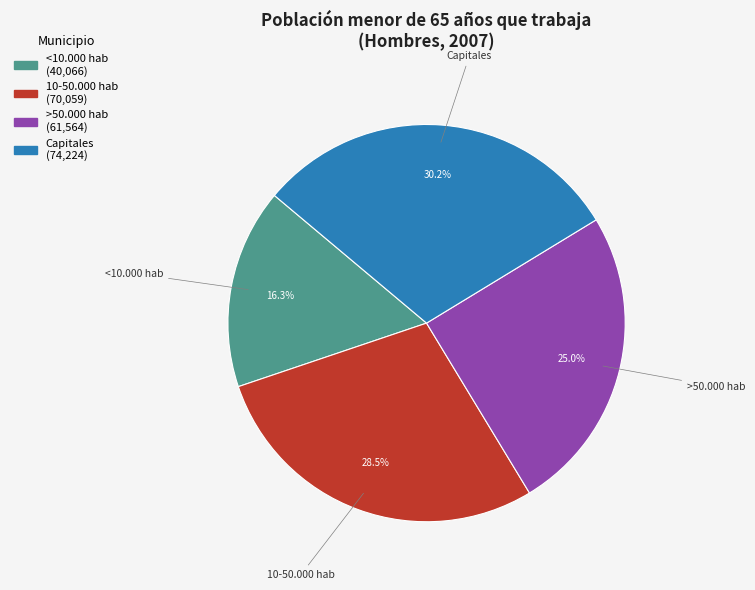

Is there a majority slice in this chart?

No